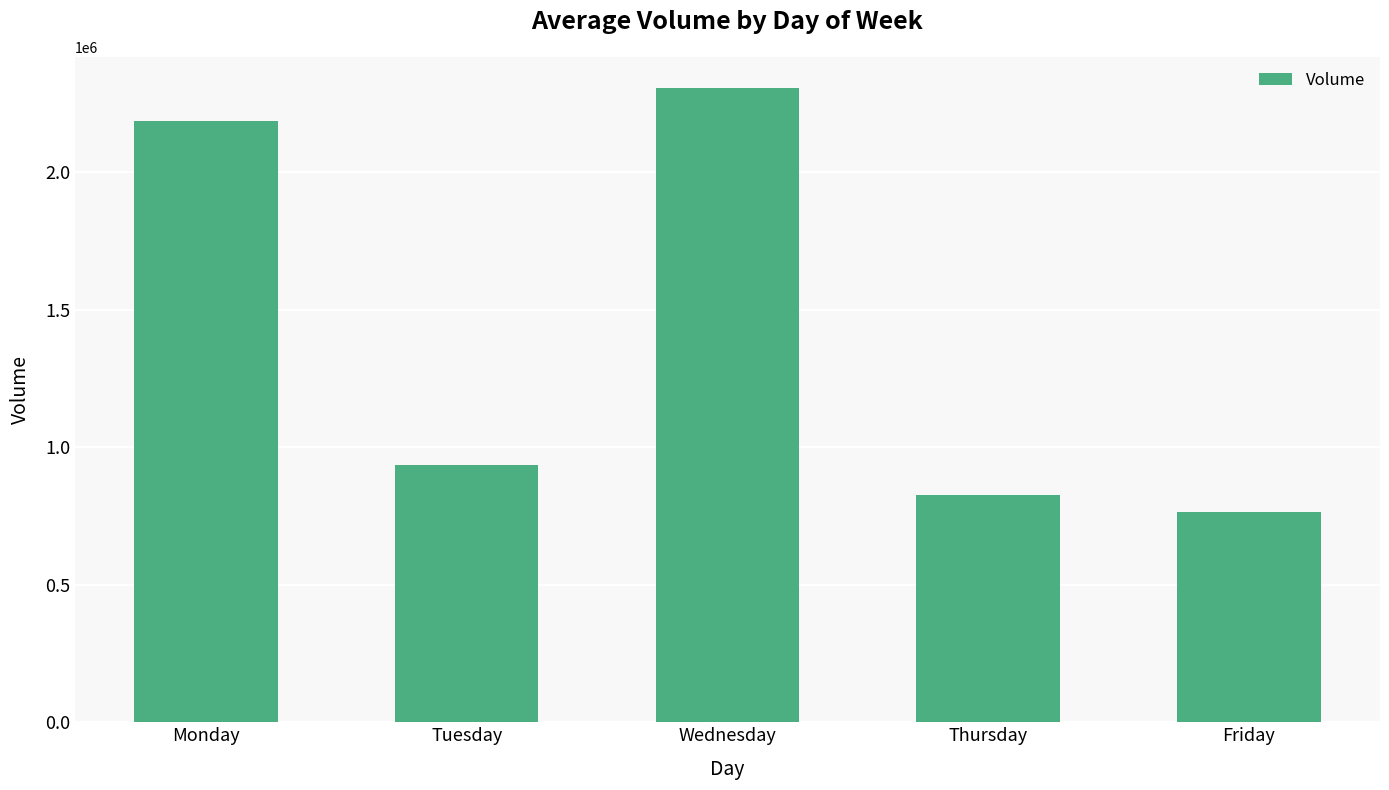

Reading left to right, extract all data points from this chart.

Monday=2186027	Tuesday=935062	Wednesday=2303889	Thursday=825085	Friday=764088